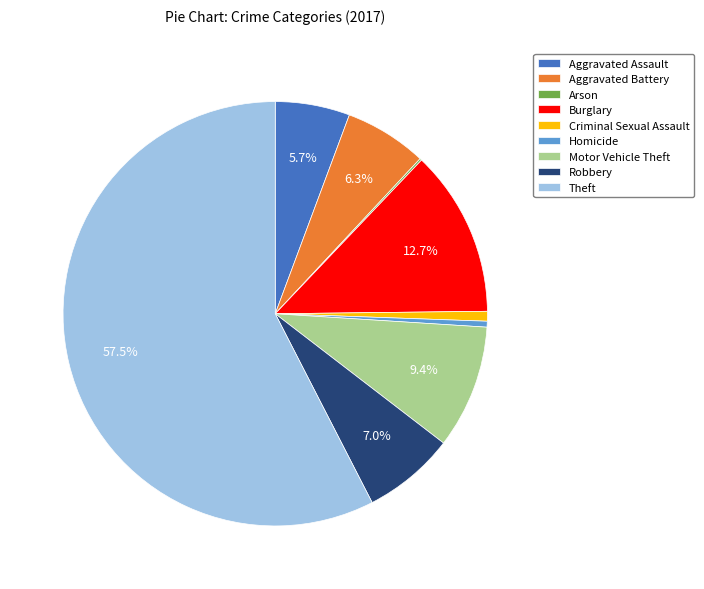

Between Robbery and Motor Vehicle Theft, which is larger?

Motor Vehicle Theft